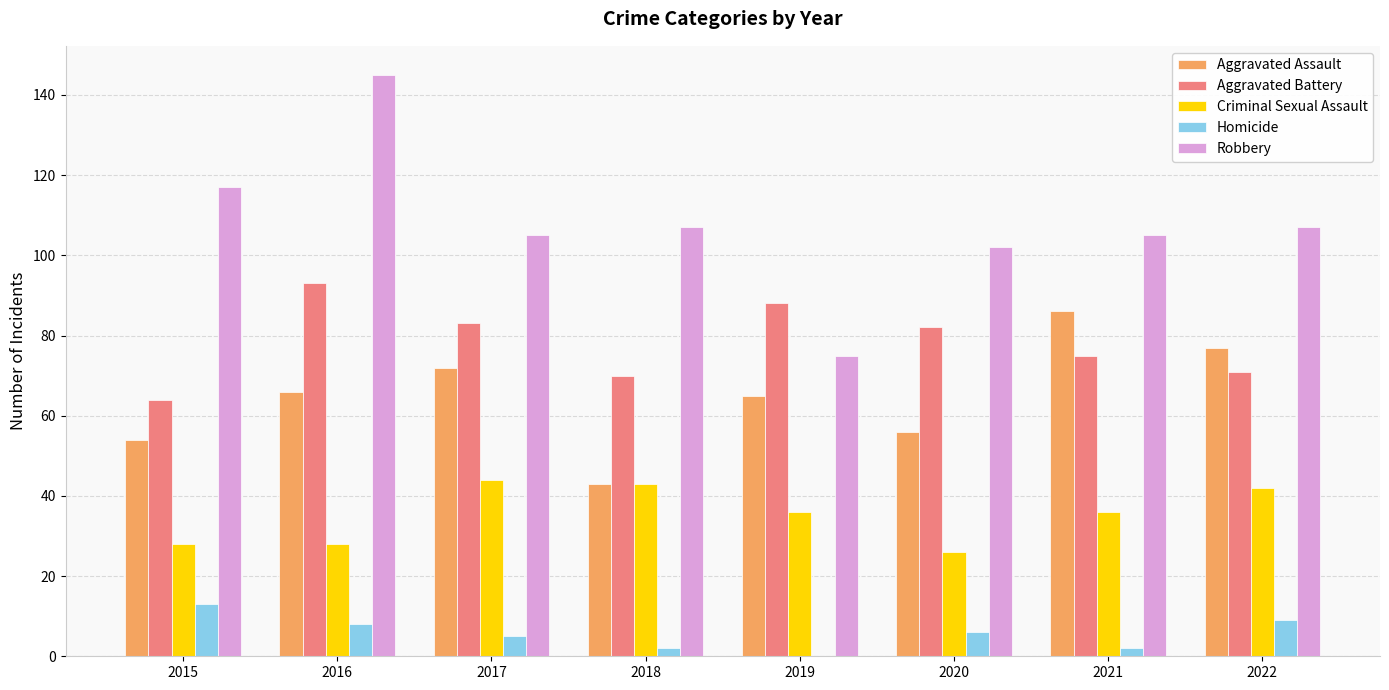

Reading left to right, transcribe all the data shown in this chart.

Aggravated Assault: 2015=54	2016=66	2017=72	2018=43	2019=65	2020=56	2021=86	2022=77
Aggravated Battery: 2015=64	2016=93	2017=83	2018=70	2019=88	2020=82	2021=75	2022=71
Criminal Sexual Assault: 2015=28	2016=28	2017=44	2018=43	2019=36	2020=26	2021=36	2022=42
Homicide: 2015=13	2016=8	2017=5	2018=2	2019=0	2020=6	2021=2	2022=9
Robbery: 2015=117	2016=145	2017=105	2018=107	2019=75	2020=102	2021=105	2022=107